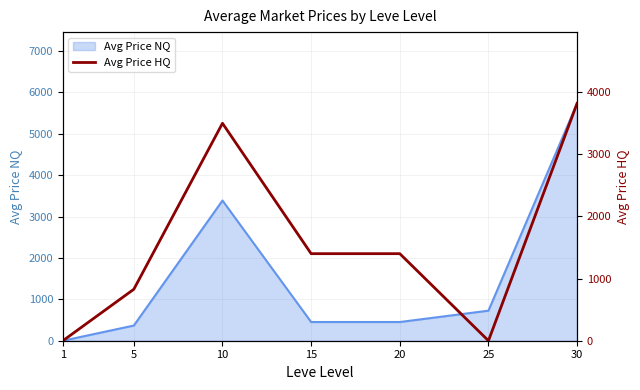

The value of Avg Price NQ at 25 is 1072.6. True or false?

False